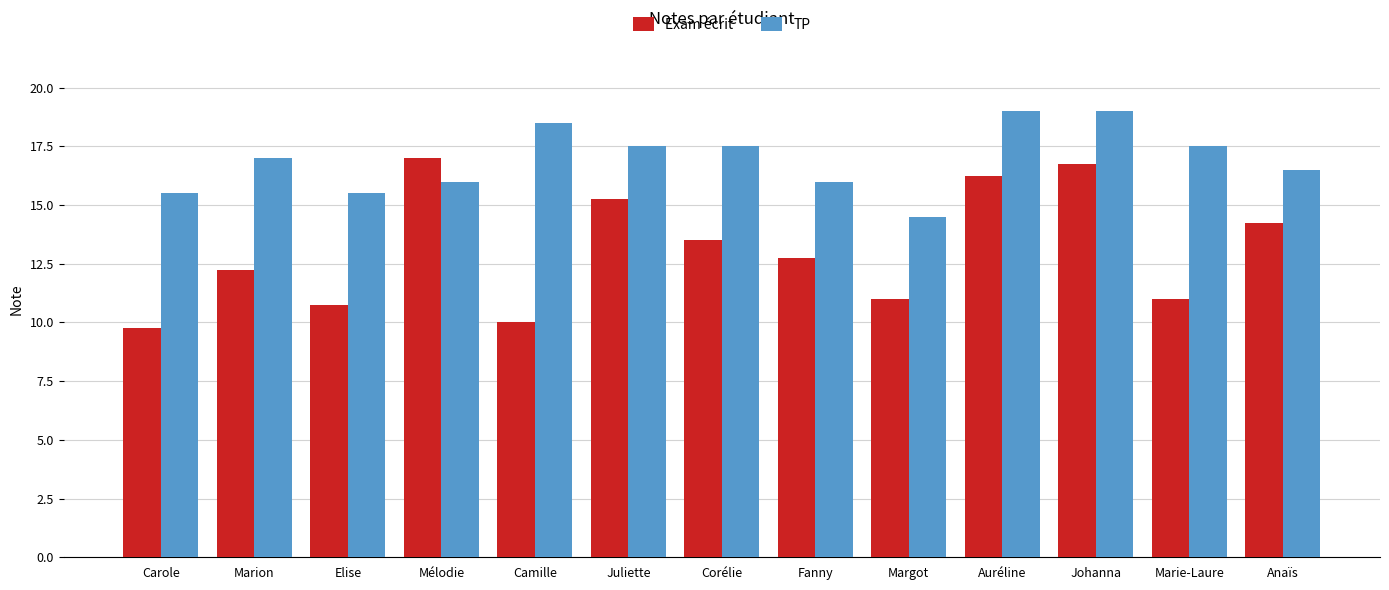

What is the total value across all series at Camille?

28.5